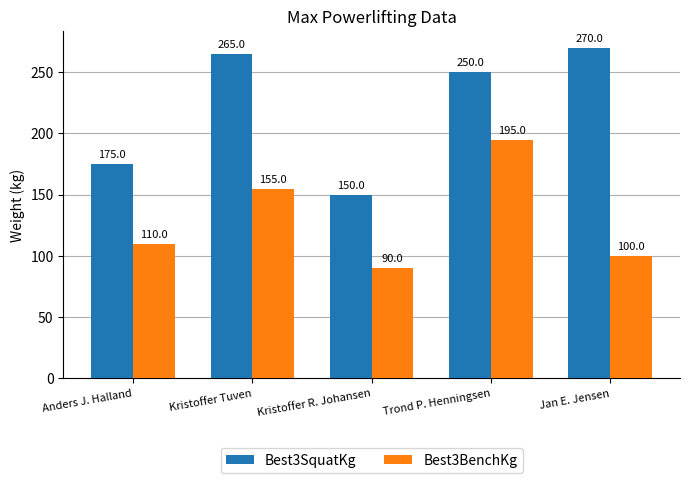

List the labels in order of Best3SquatKg value, smallest first.

Kristoffer R. Johansen, Anders J. Halland, Trond P. Henningsen, Kristoffer Tuven, Jan E. Jensen